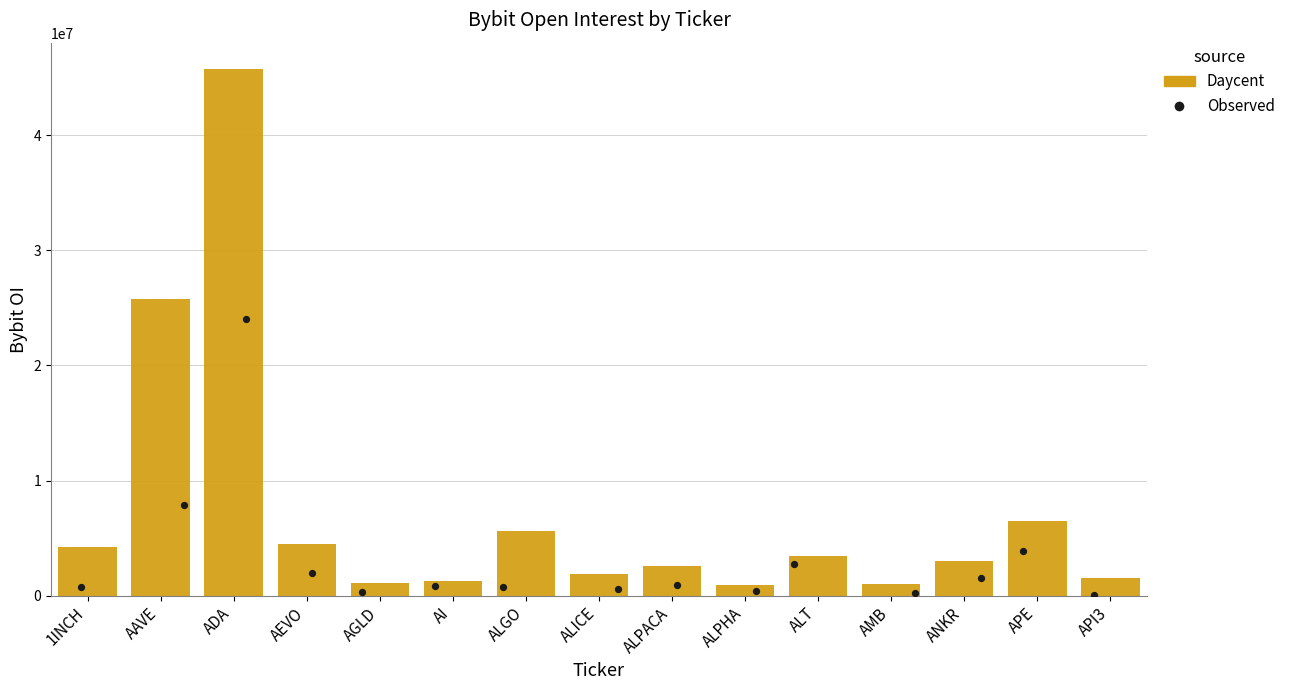

What Y value in the scatter plot is closest to 12046496?

7856131.3